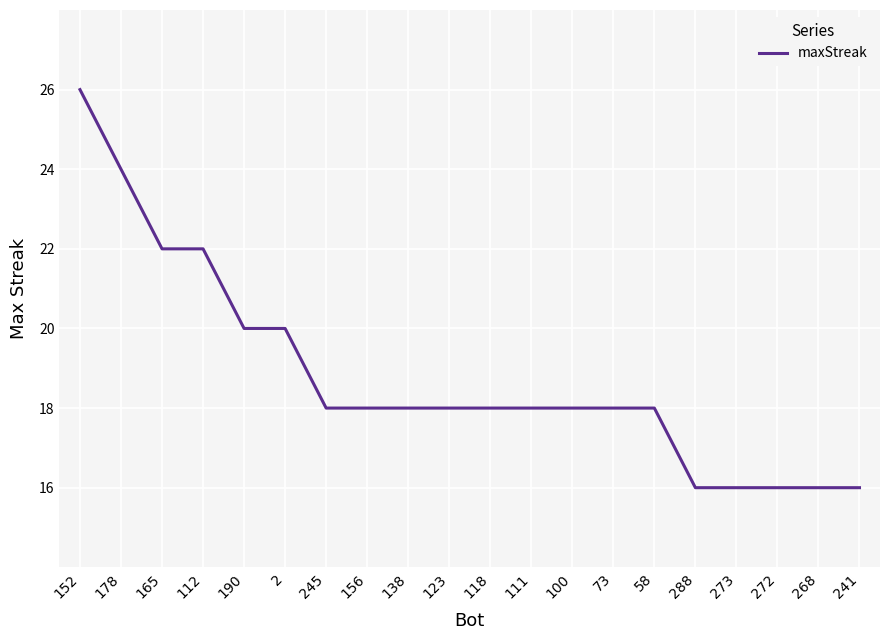

Between 165 and 111, which is larger?

165